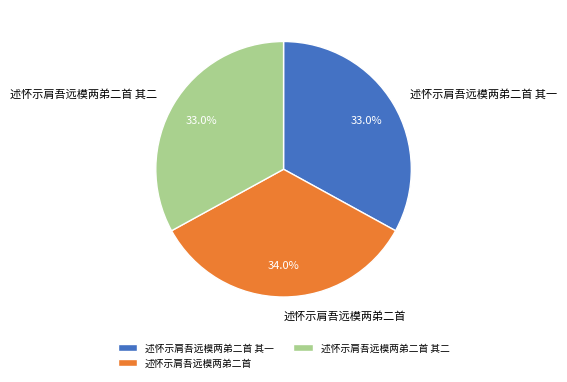

To the nearest percent, what portion does 述怀示肩吾远模两弟二首 其二 represent?

33%